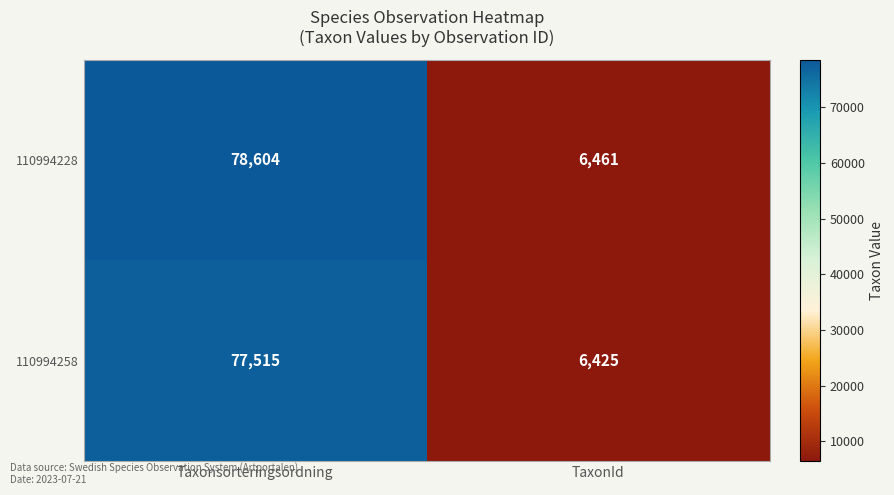

What is the smallest value displayed?

6425